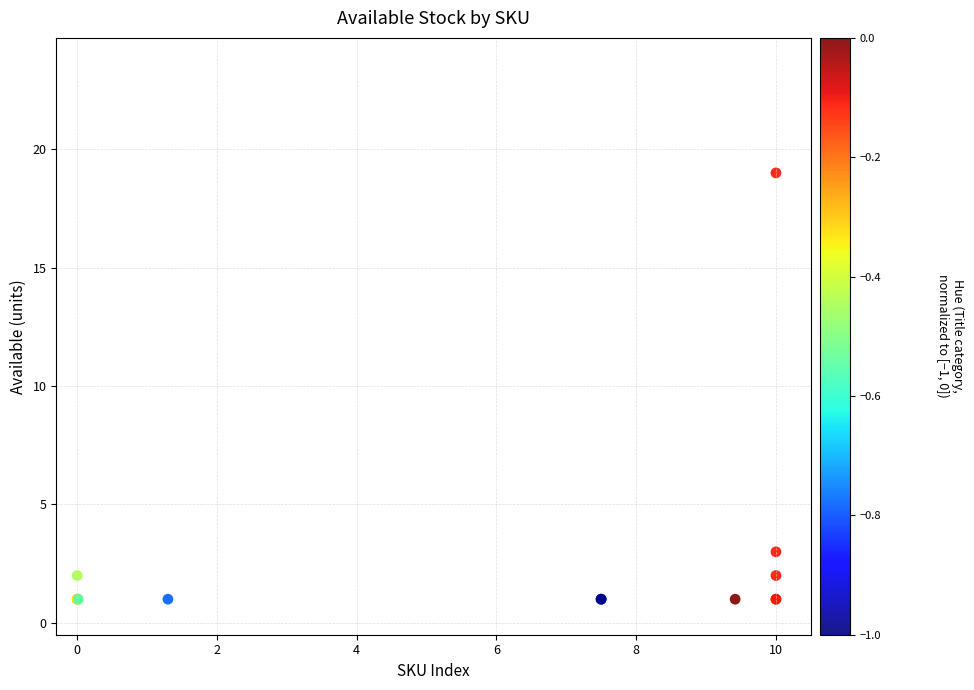

What Y value in the scatter plot is closest to 10?

3